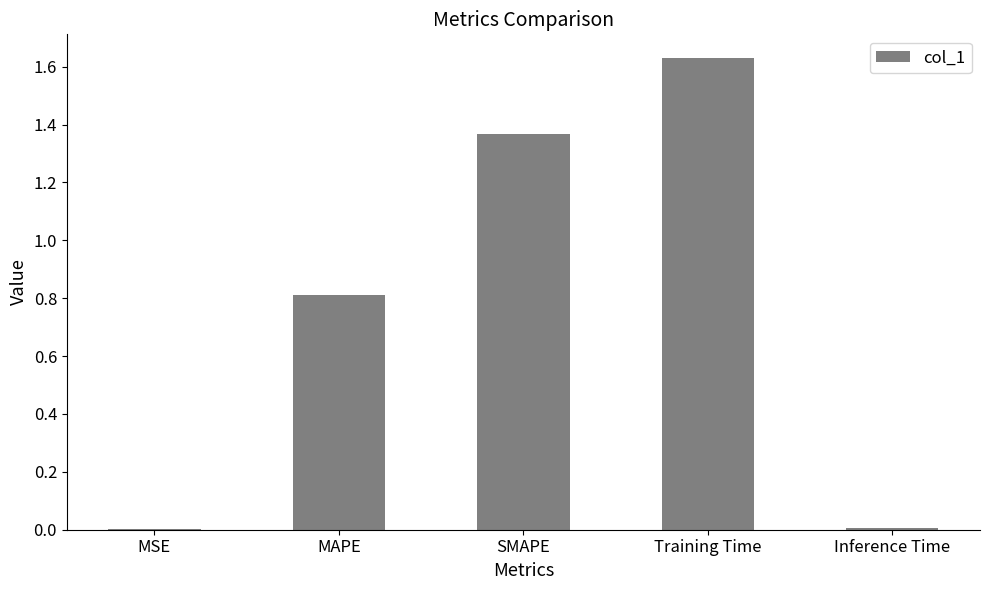

The chart shows a value of 0.0 at MSE. True or false?

True